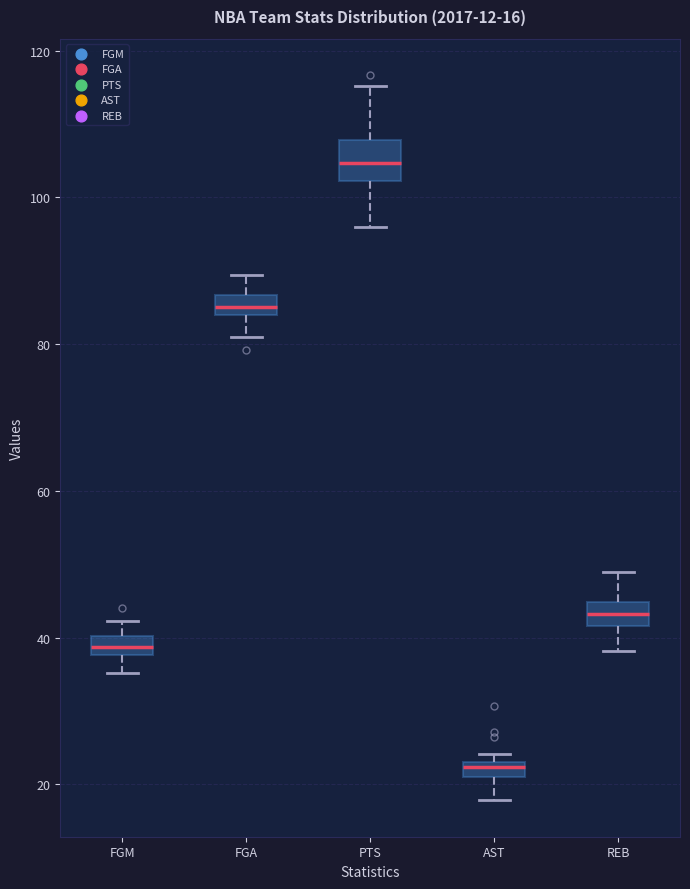

Which box's median line is the lowest?

AST